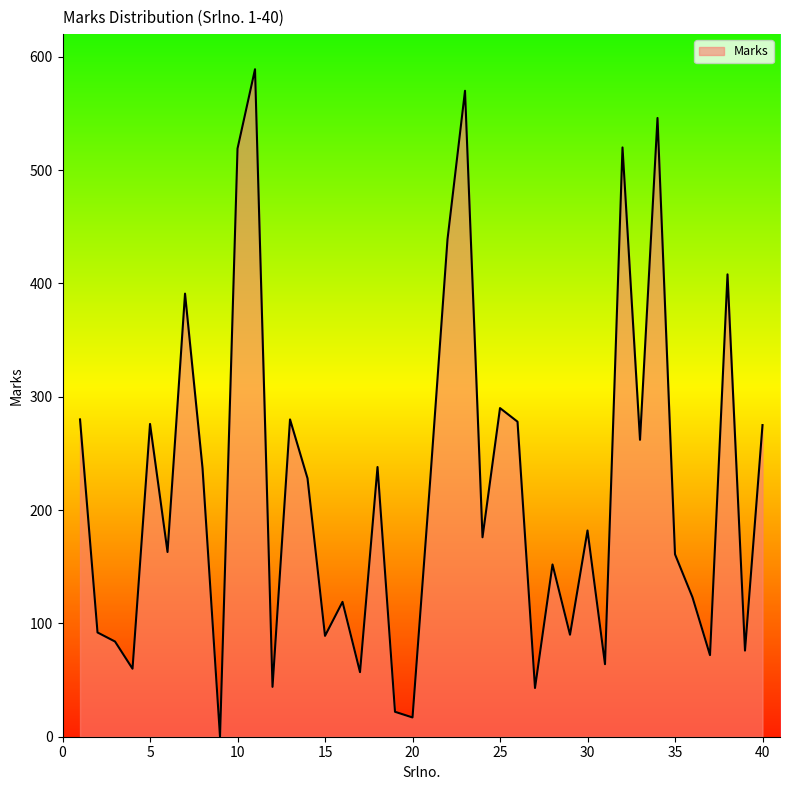

What is the maximum value shown in the chart?

589